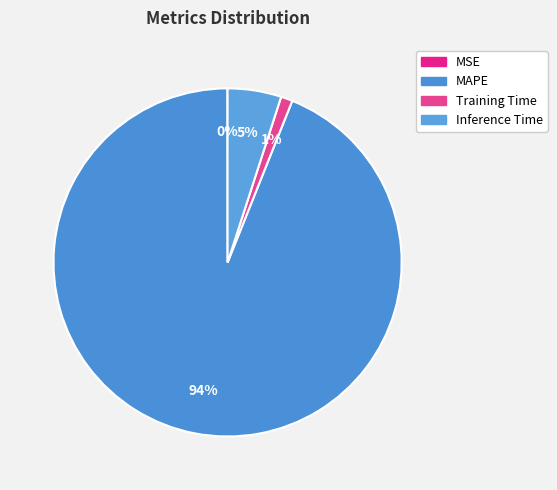

How many segments does this pie chart have?

4